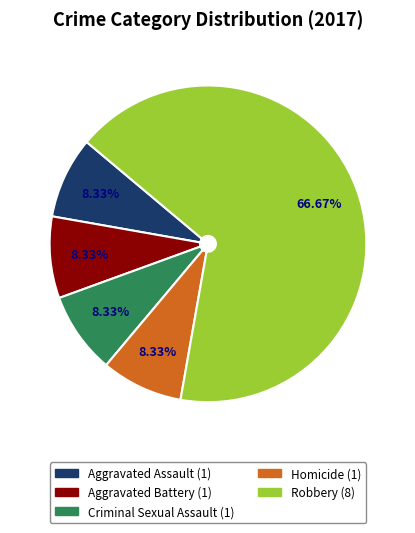

What percentage is the Homicide slice, to the nearest percent?

8%